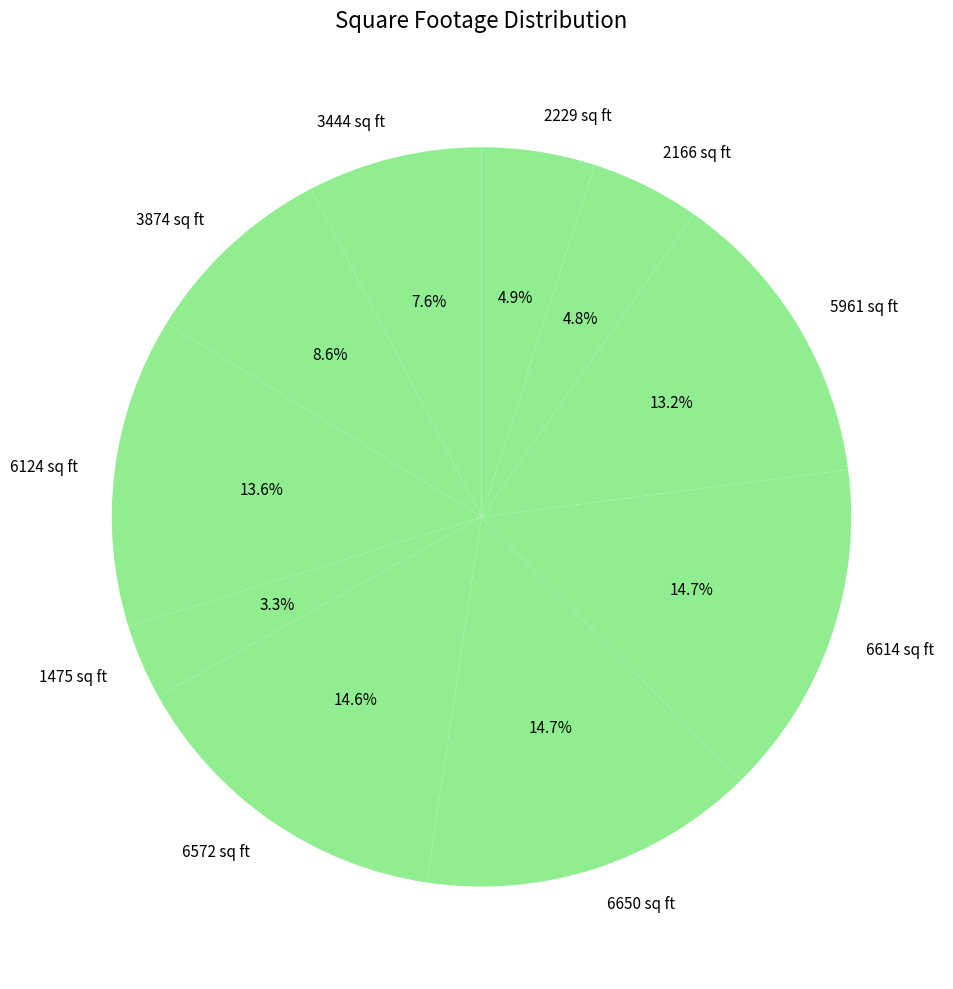

How many segments does this pie chart have?

10